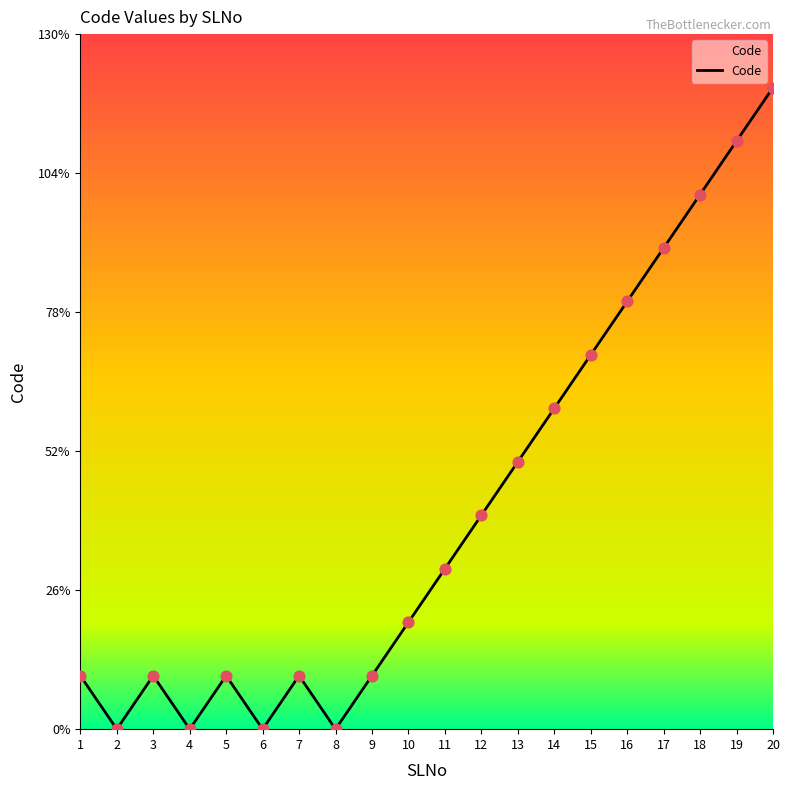

Which has a higher value, 6 or 2?

6